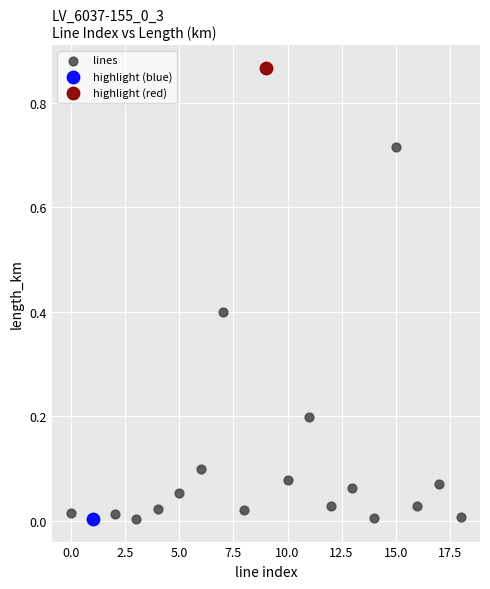

What are all the series names shown in the legend?

lines, highlight (blue), highlight (red)